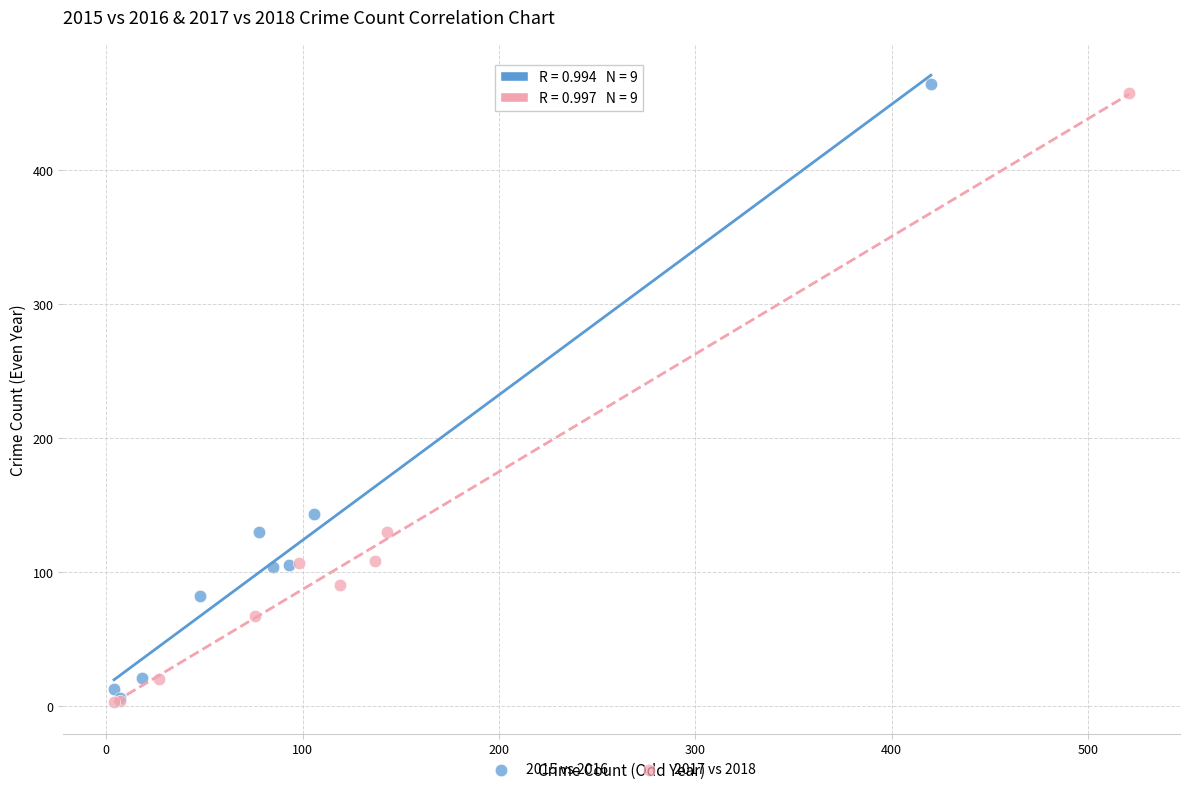

What are all the series names shown in the legend?

2015 vs 2016, 2017 vs 2018